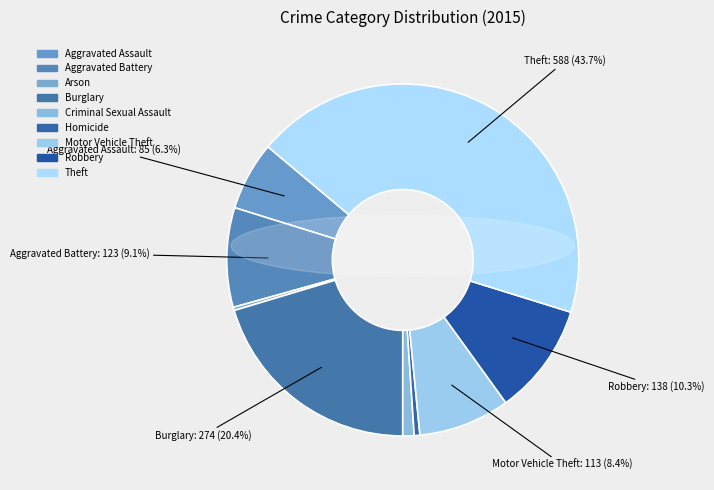

Does Aggravated Battery account for over 50% of the chart?

No